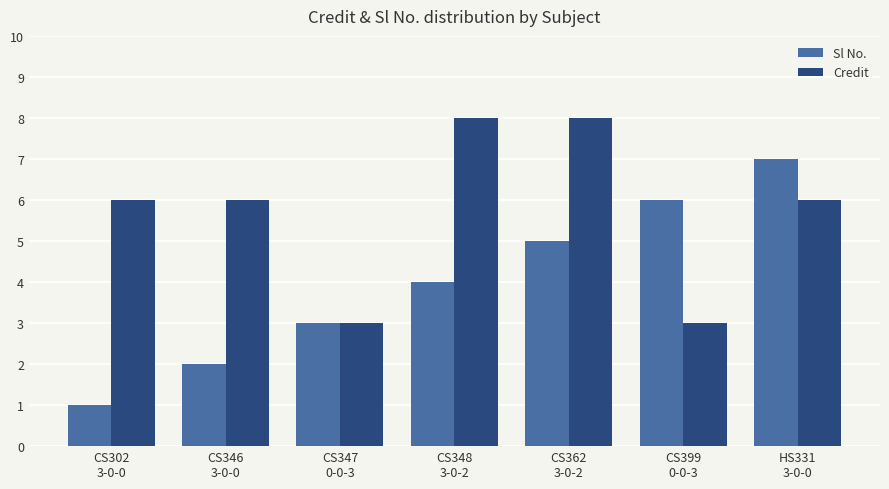

What is the maximum value for Sl No.?

7